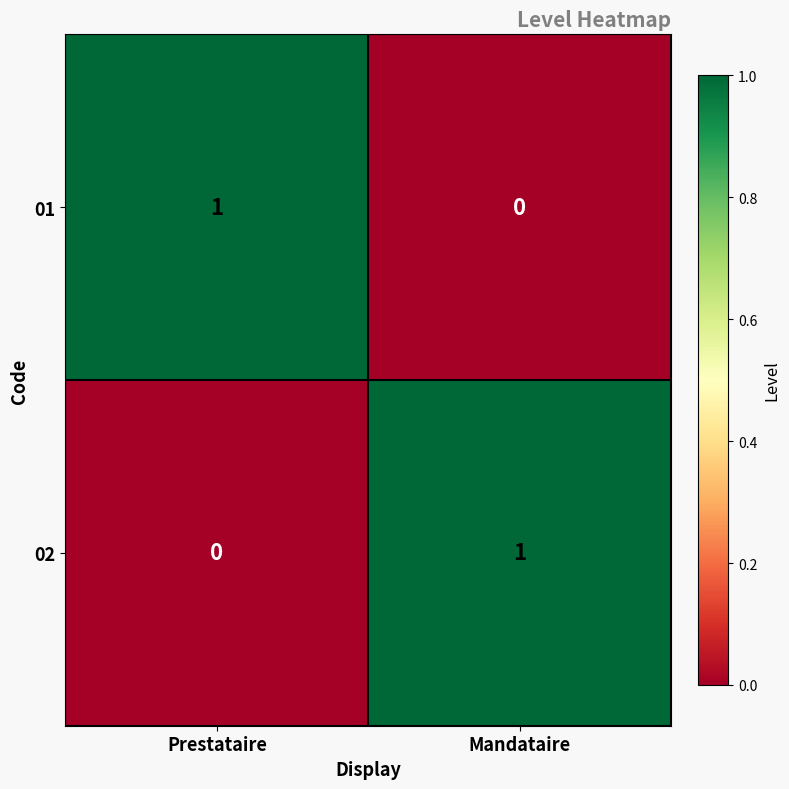

At how many categories does at least one series exceed 0?

2